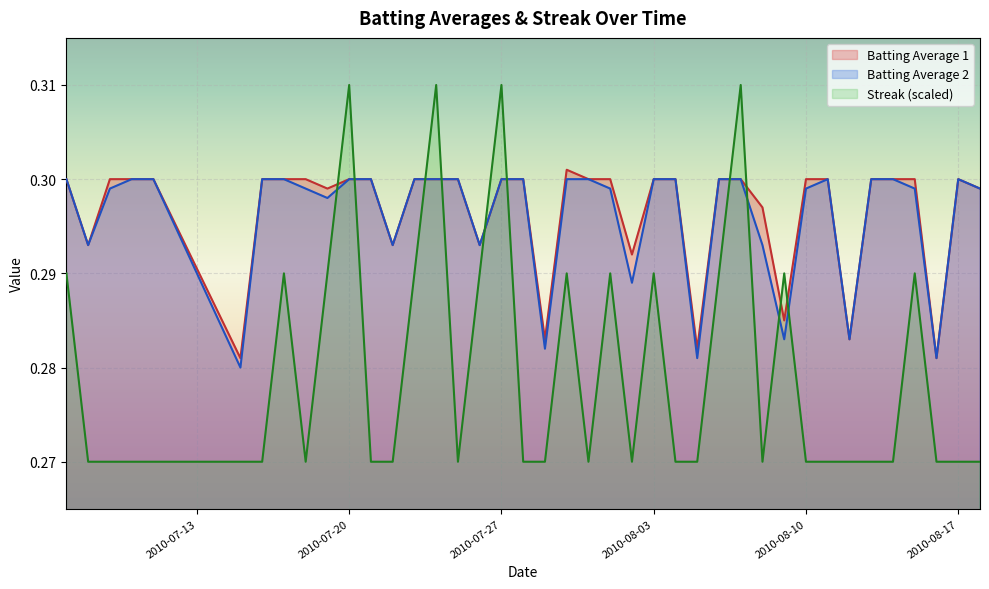

What is the total value across all series at 2010-07-09?

0.9